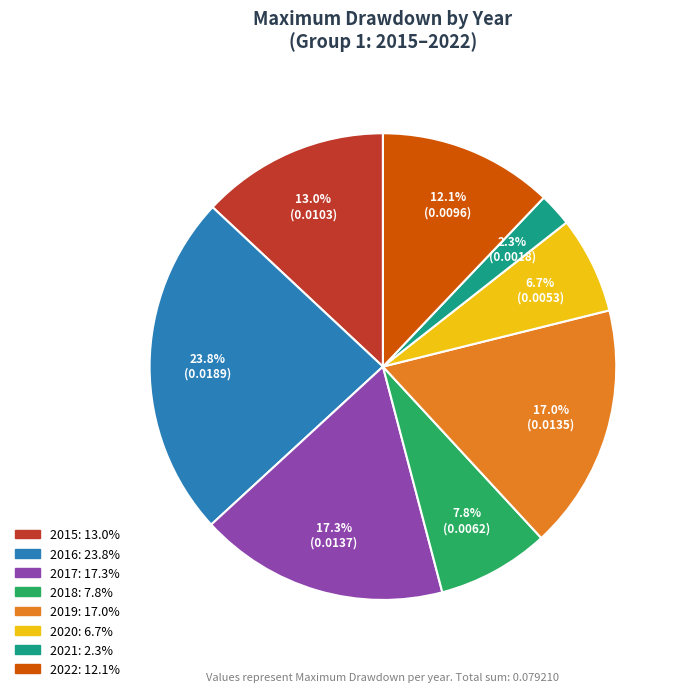

How many slices are in this pie chart?

8